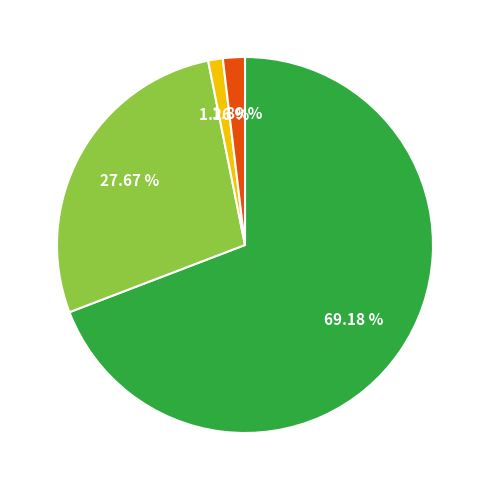

Is there a majority slice in this chart?

Yes